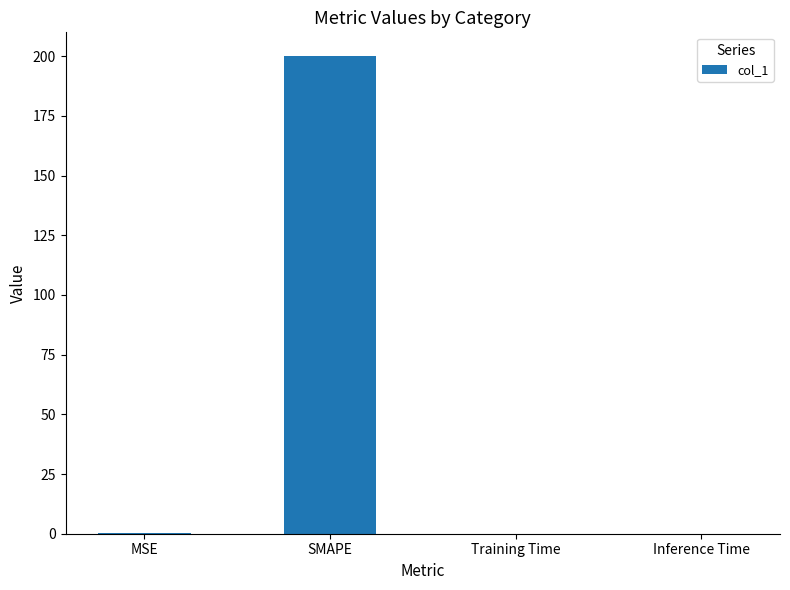

What is the greatest value displayed?

200.0